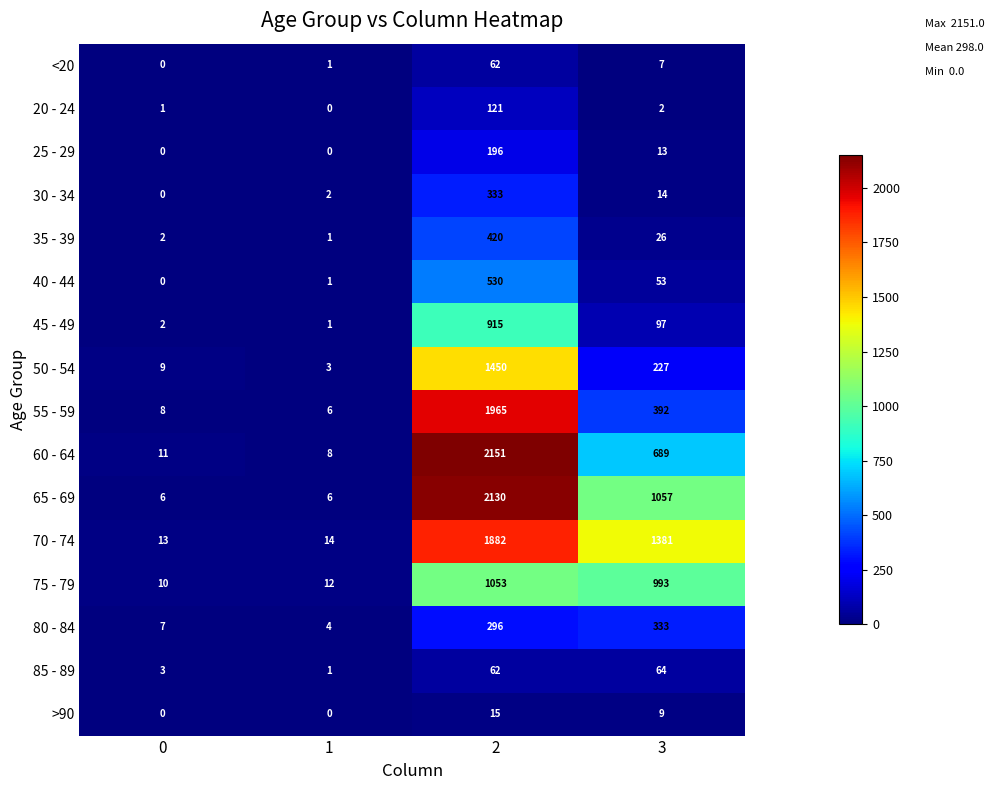

List the labels in order of 60 - 64 value, smallest first.

1, 0, 3, 2